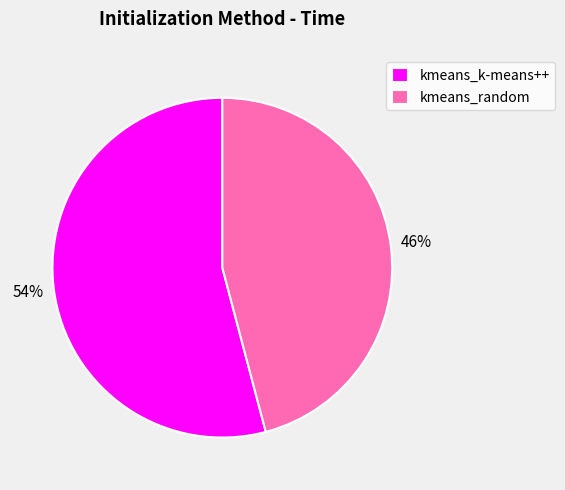

What percentage is the kmeans_random slice, to the nearest percent?

46%